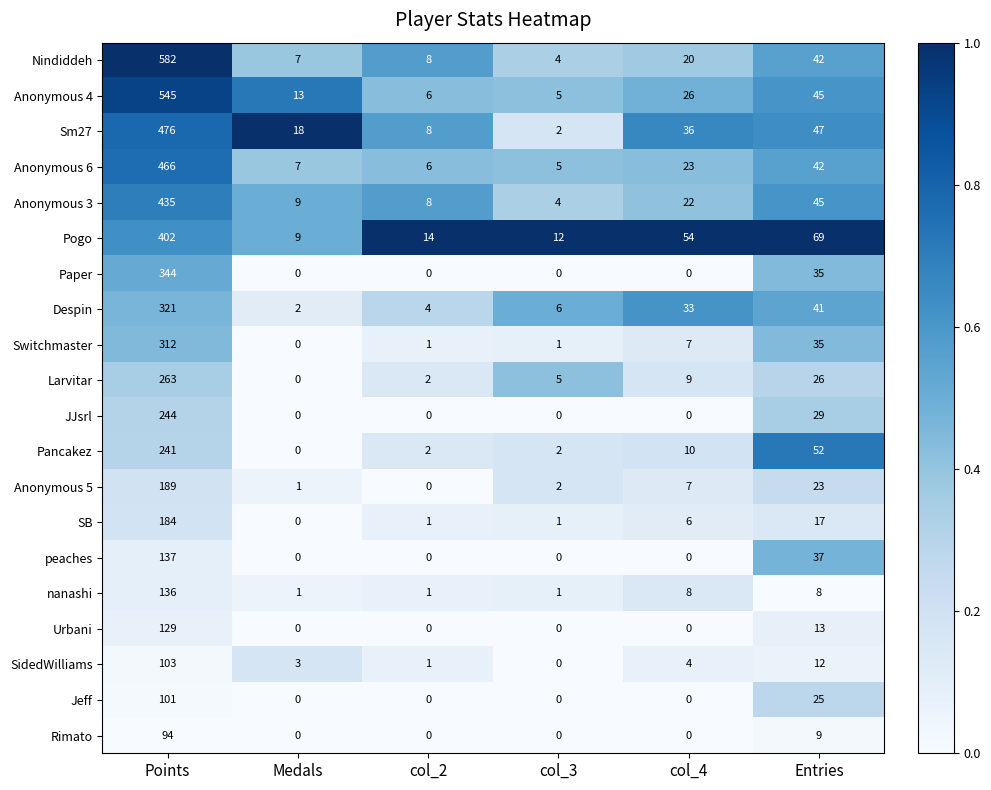

What is the greatest value displayed?

582